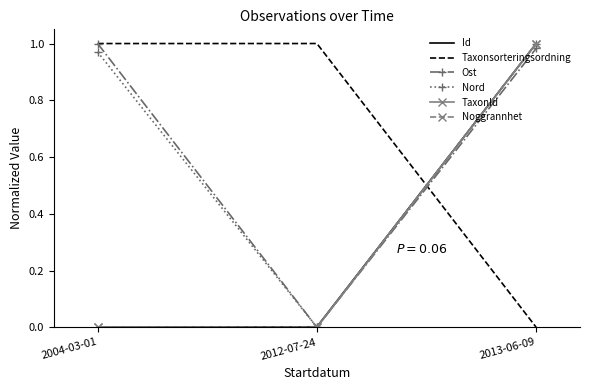

What is the average value of the Taxonsorteringsordning series?

0.7